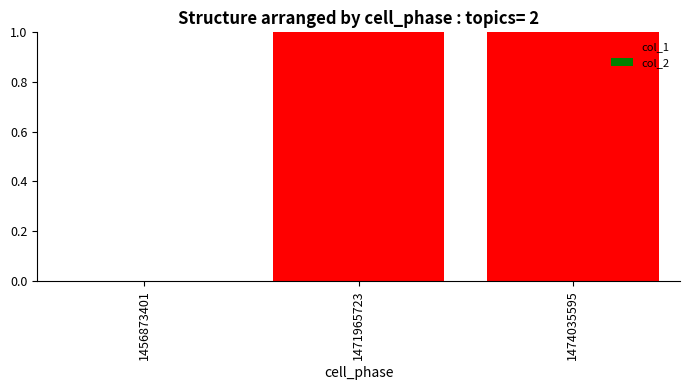

What is the change in value from 1456873401 to 1474035595?

+1